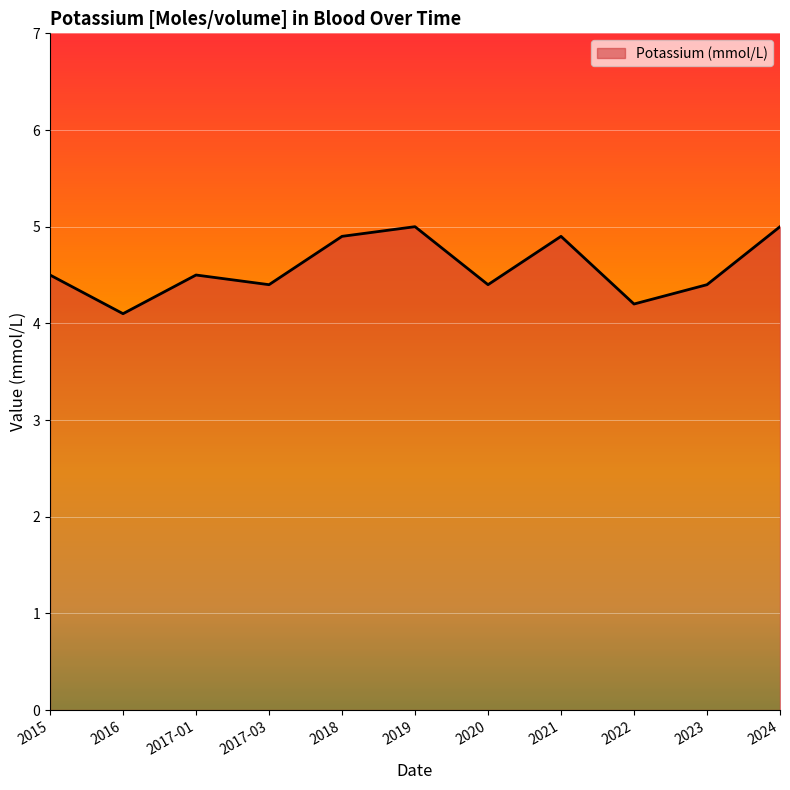

Reading left to right, transcribe all the data shown in this chart.

4.5	4.1	4.5	4.4	4.9	5.0	4.4	4.9	4.2	4.4	5.0